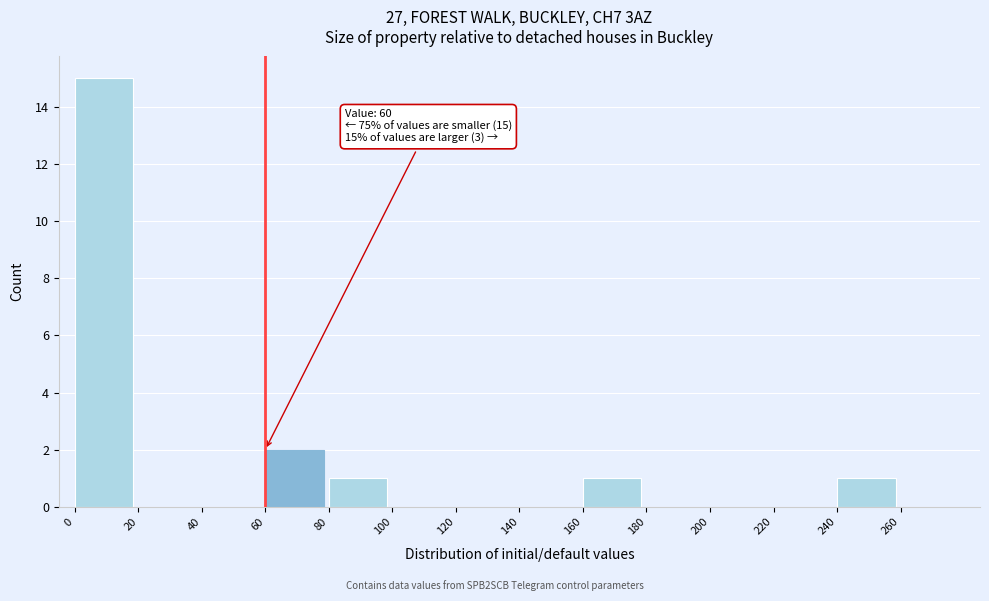

Which range on the x-axis has the tallest bar?

0 to 20